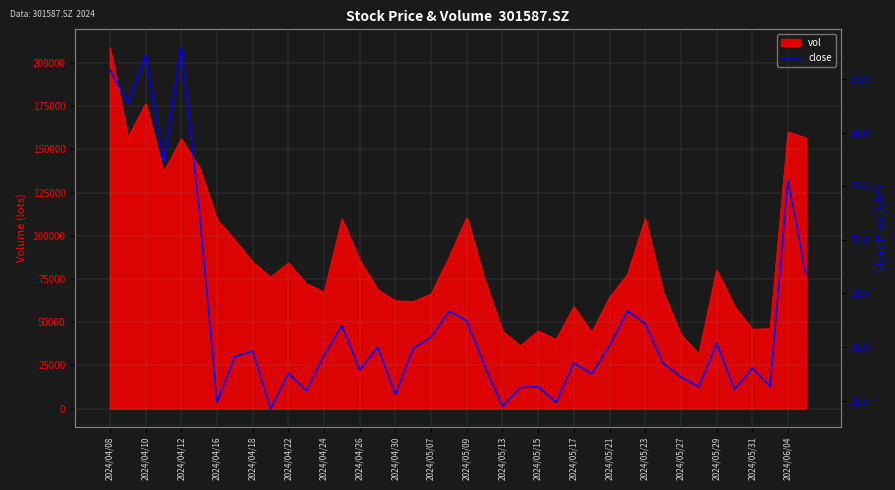

Count the number of categories in the chart.

40